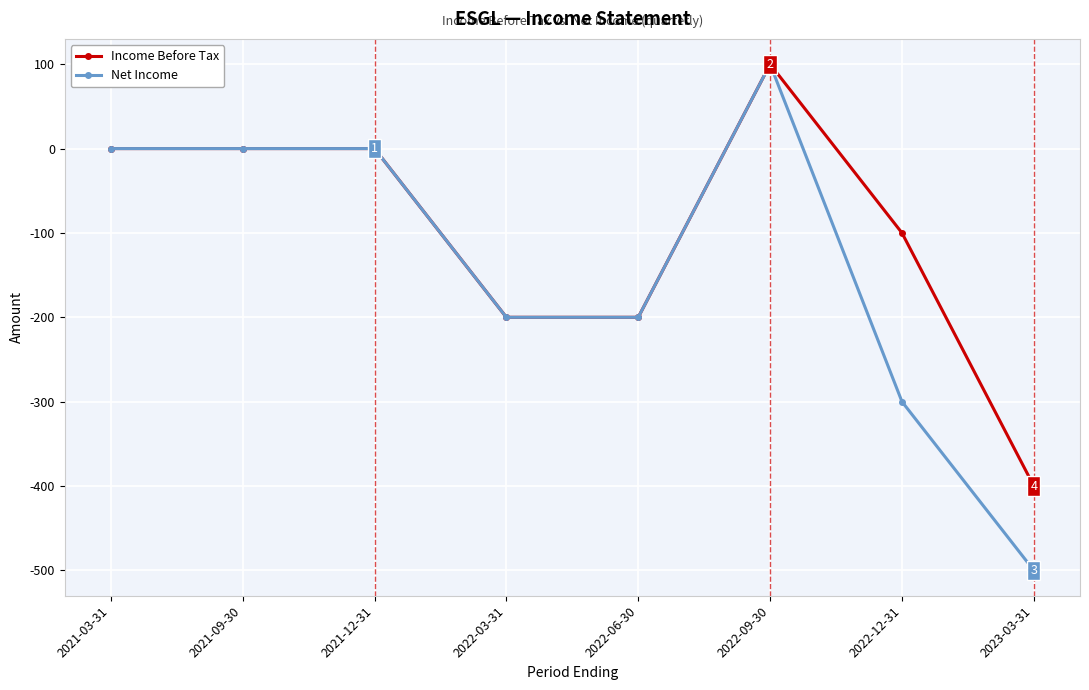

Reading left to right, transcribe all the data shown in this chart.

Income Before Tax: 2021-03-31=0	2021-09-30=0	2021-12-31=0	2022-03-31=-200	2022-06-30=-200	2022-09-30=100	2022-12-31=-100	2023-03-31=-400
Net Income: 2021-03-31=0	2021-09-30=0	2021-12-31=0	2022-03-31=-200	2022-06-30=-200	2022-09-30=100	2022-12-31=-300	2023-03-31=-500